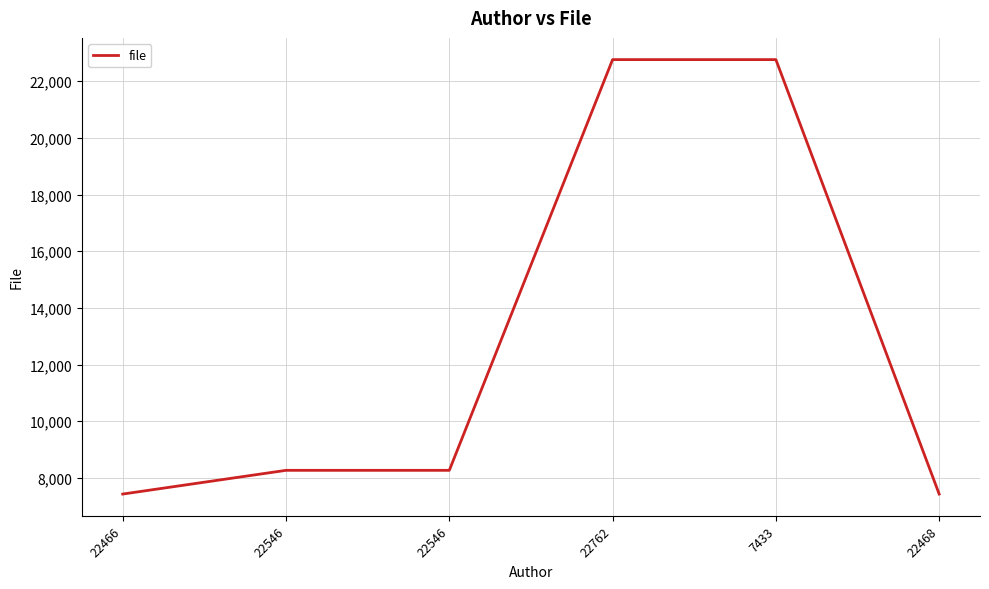

Does the chart display data point markers on the line(s)?

No